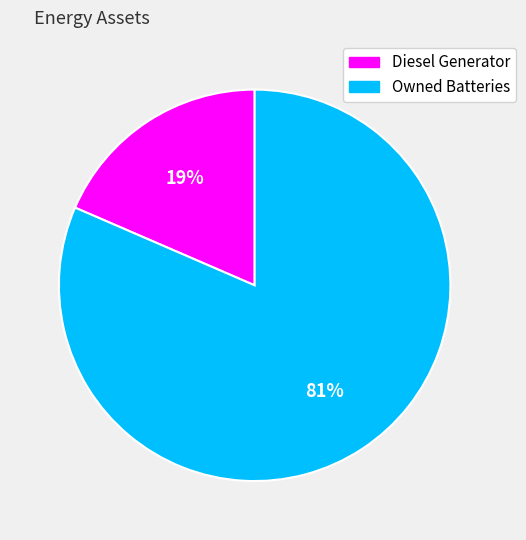

Which category accounts for the majority?

Owned Batteries